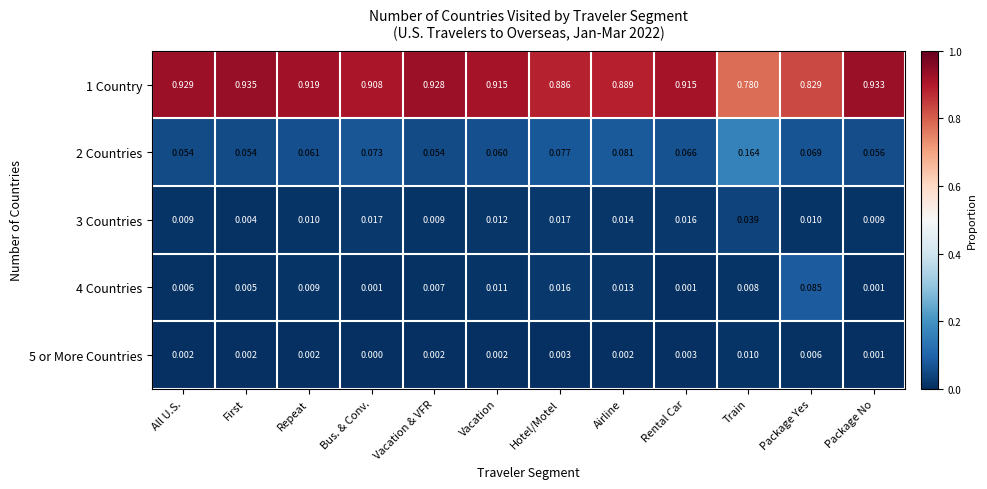

At which label does 5 or More Countries reach its peak?

Train